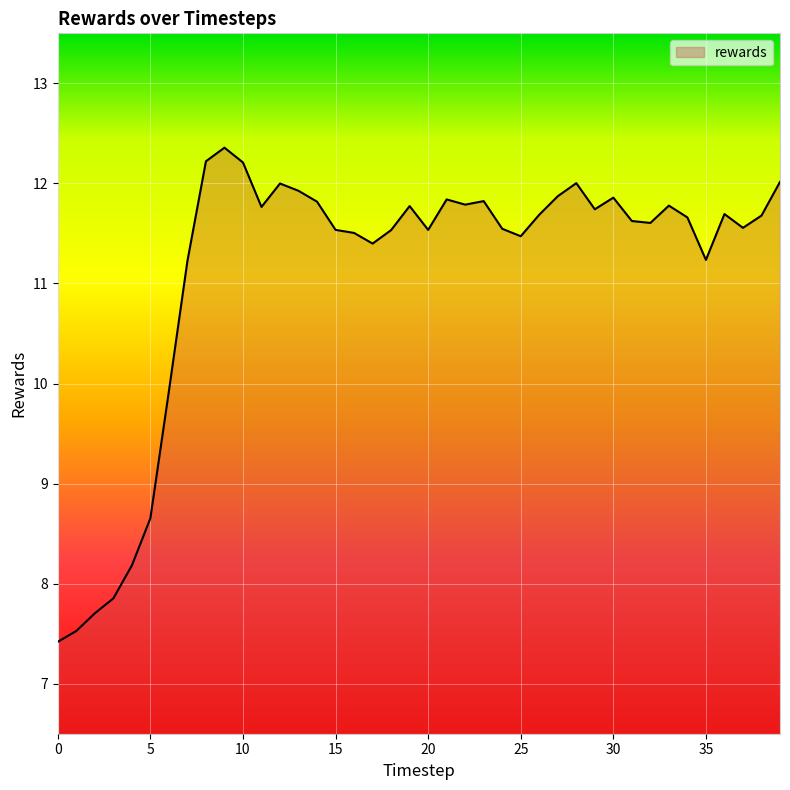

What is the difference between the maximum and minimum values?

4.9